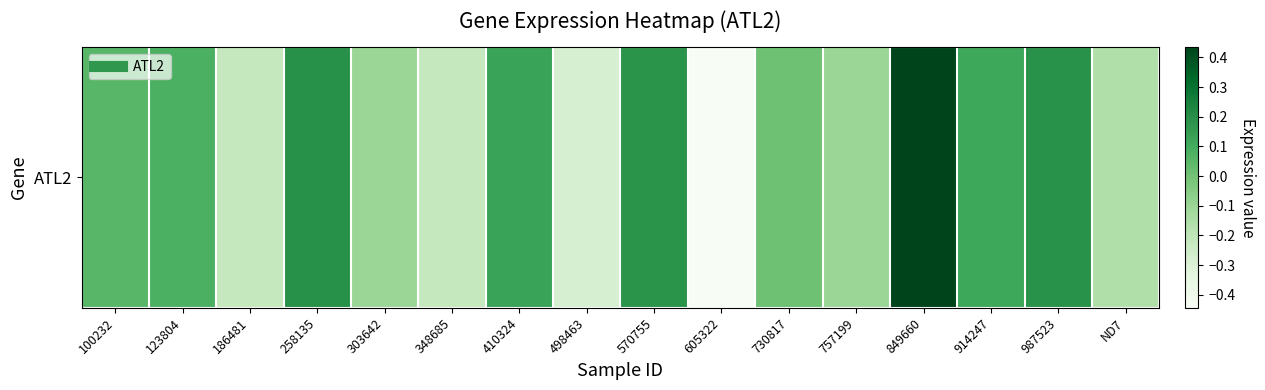

Where is the data nearest to the value 0?

730817